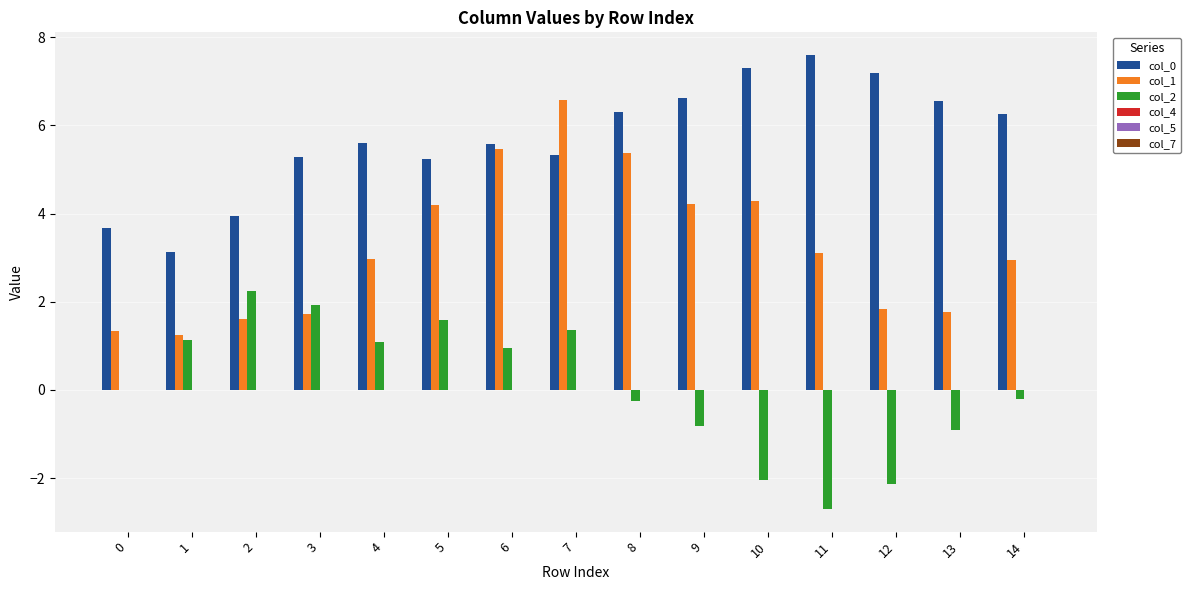

What is the sum of the col_2 values at 4 and 12?

-1.0